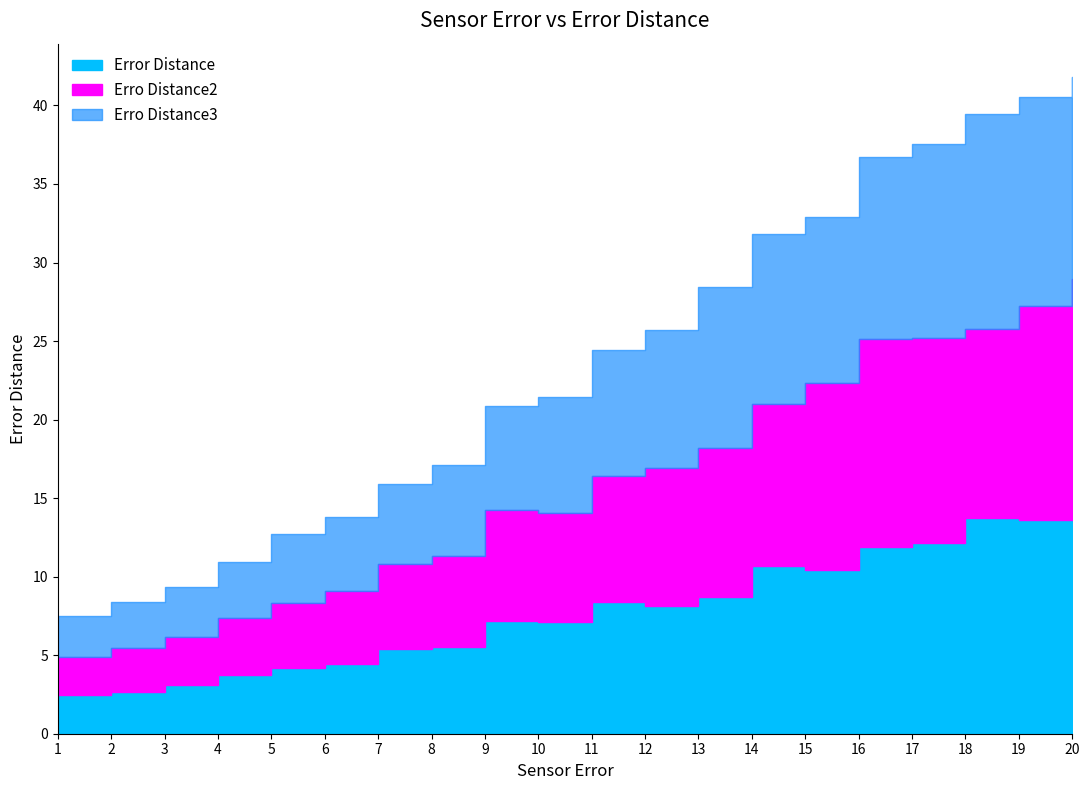

Between 1 and 19, which series saw the biggest shift?

Erro Distance2